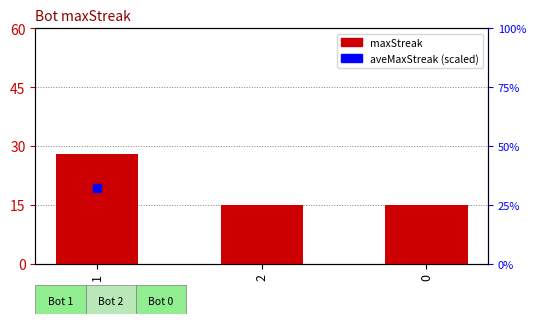

What is the change in value from 1 to 2?

-13